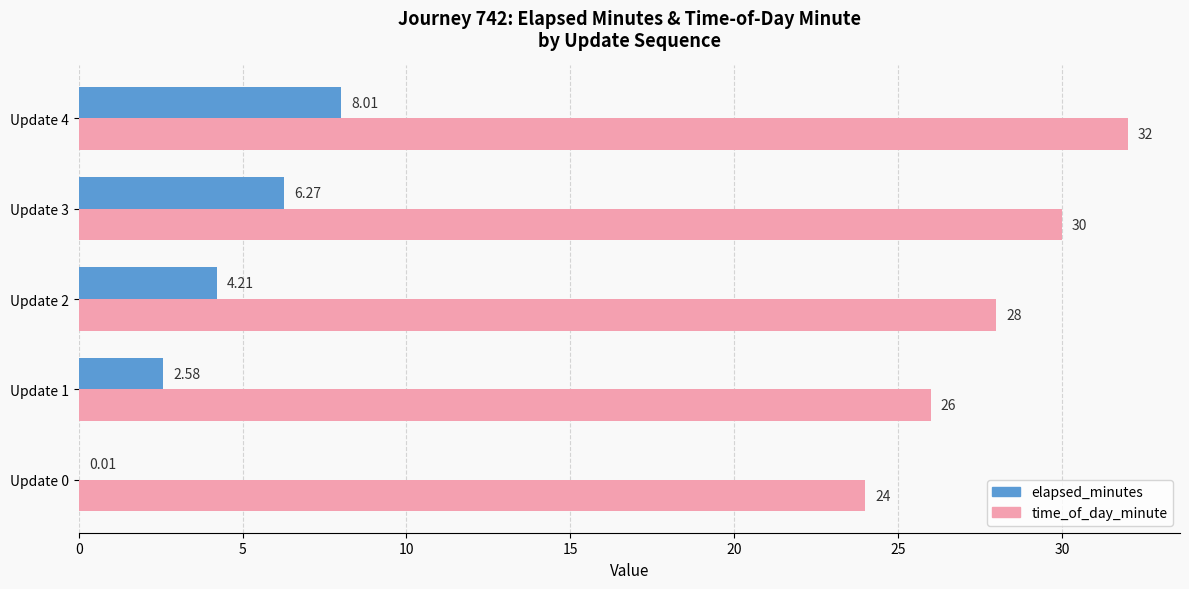

Which series changed the most between Update 1 and Update 2?

time_of_day_minute